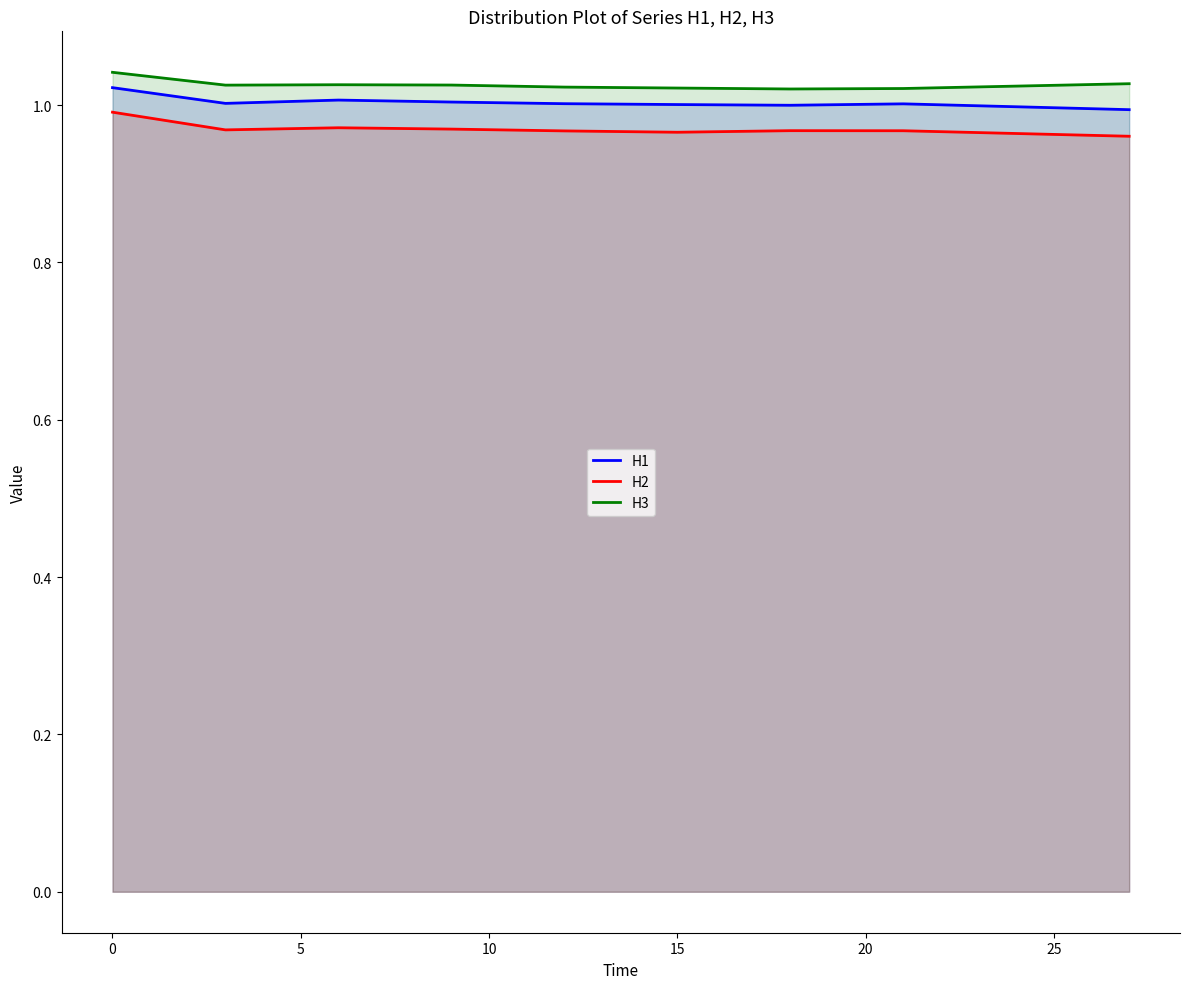

True or false: H2 has a value of 0.4 at 0.

False